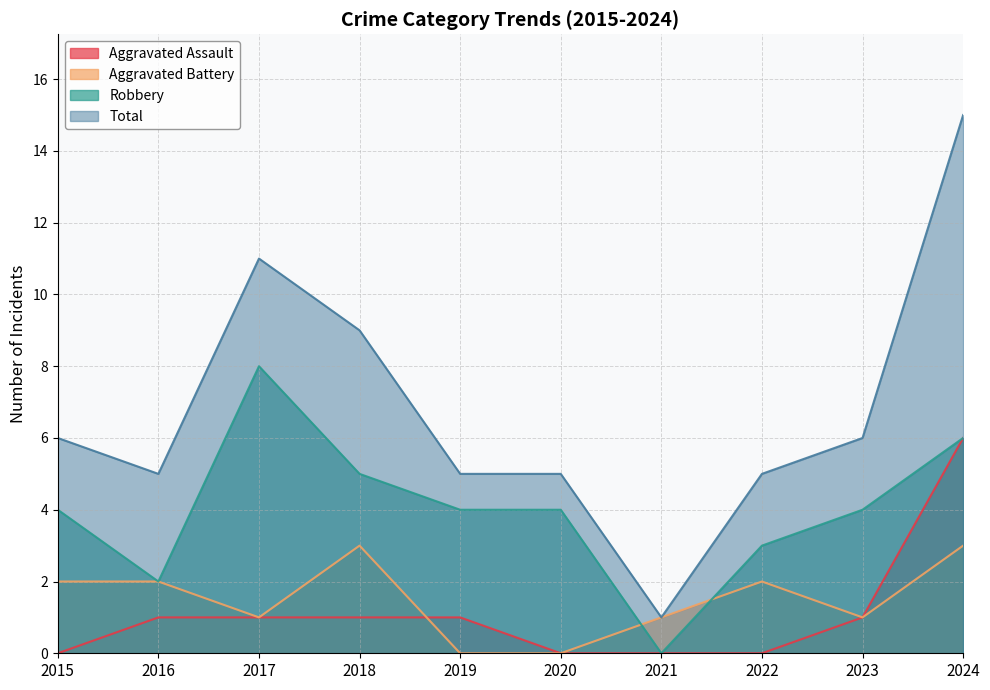

What is the value of the Total point at the 3rd from the left?

11